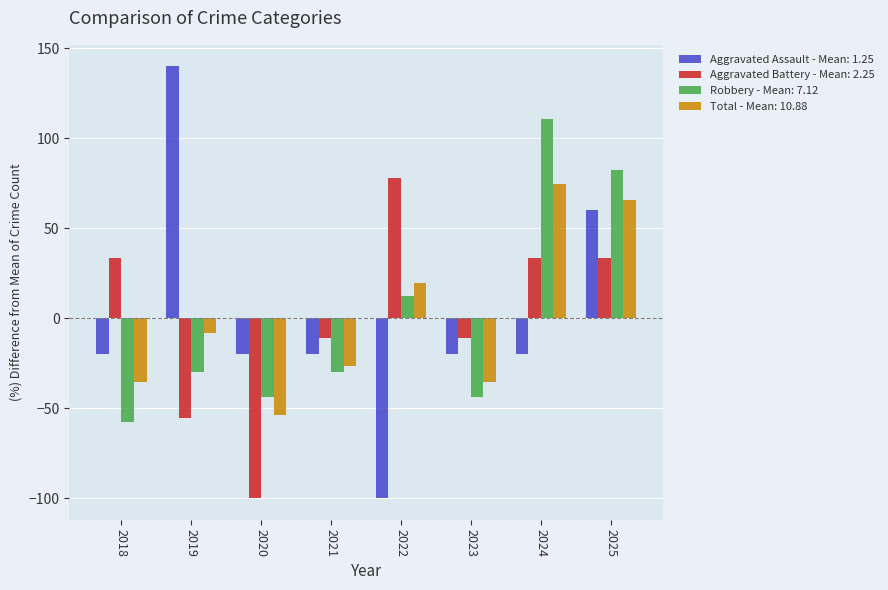

What is the lowest value of the Robbery - Mean: 7.12 series?

-57.9